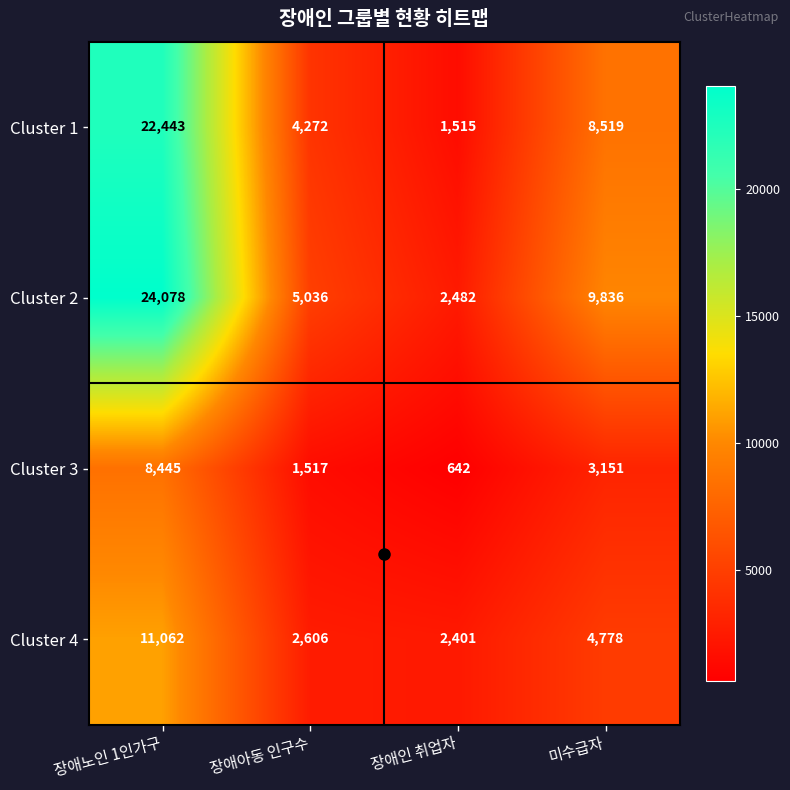

The value of Cluster 4 at 장애인 취업자 is 3202. True or false?

False